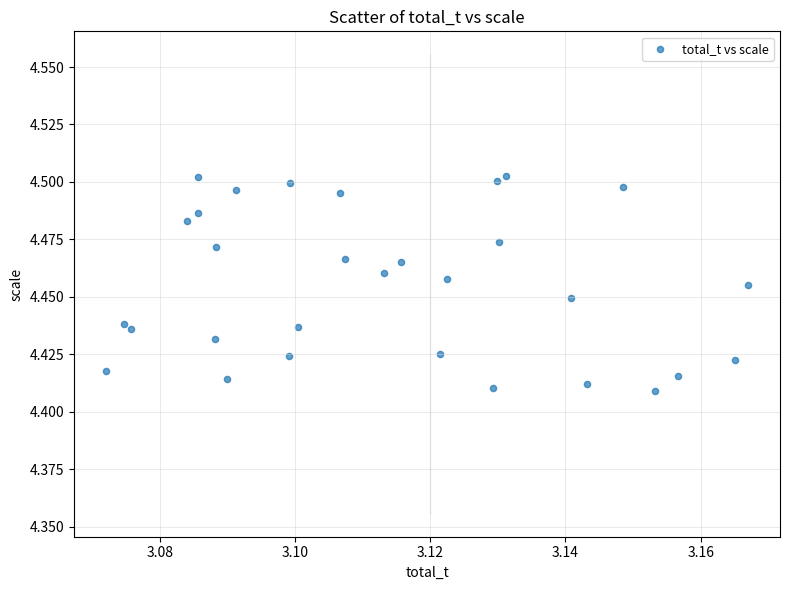

How many points are shown in the scatter plot?

30